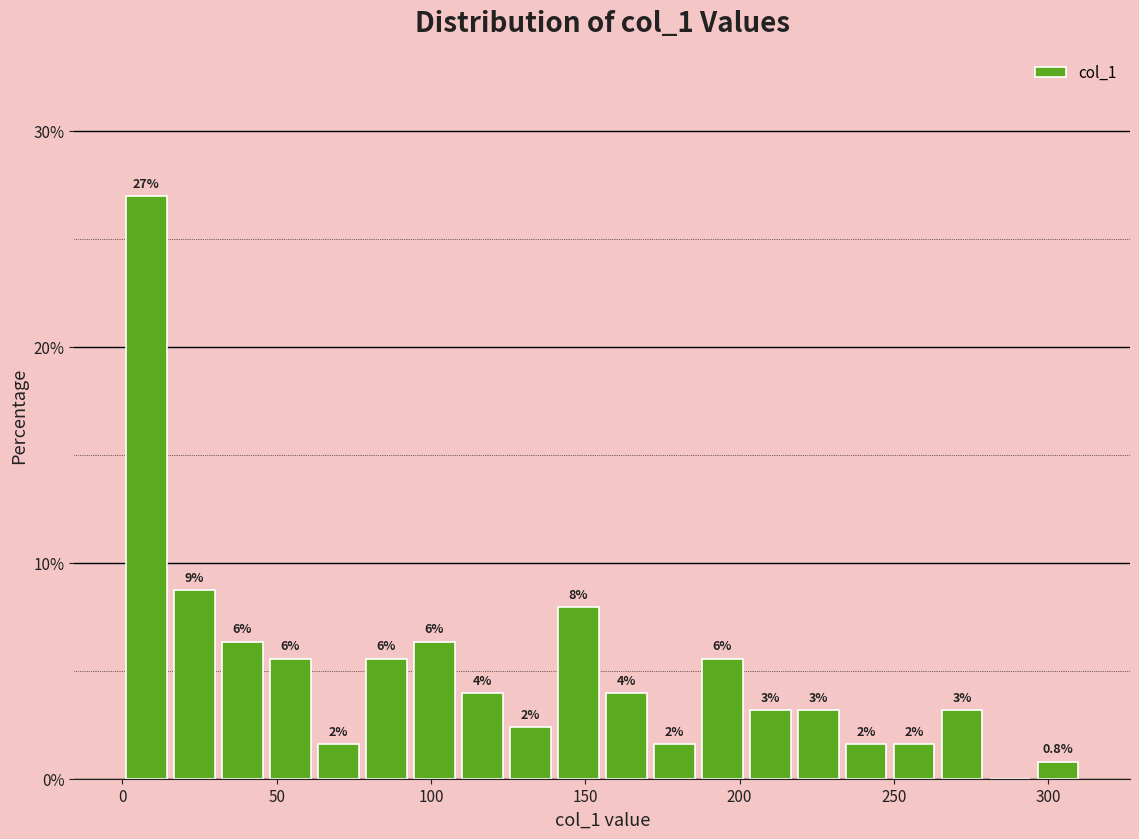

Read against the x-axis, roughly where is the centre of the tallest bar?

10